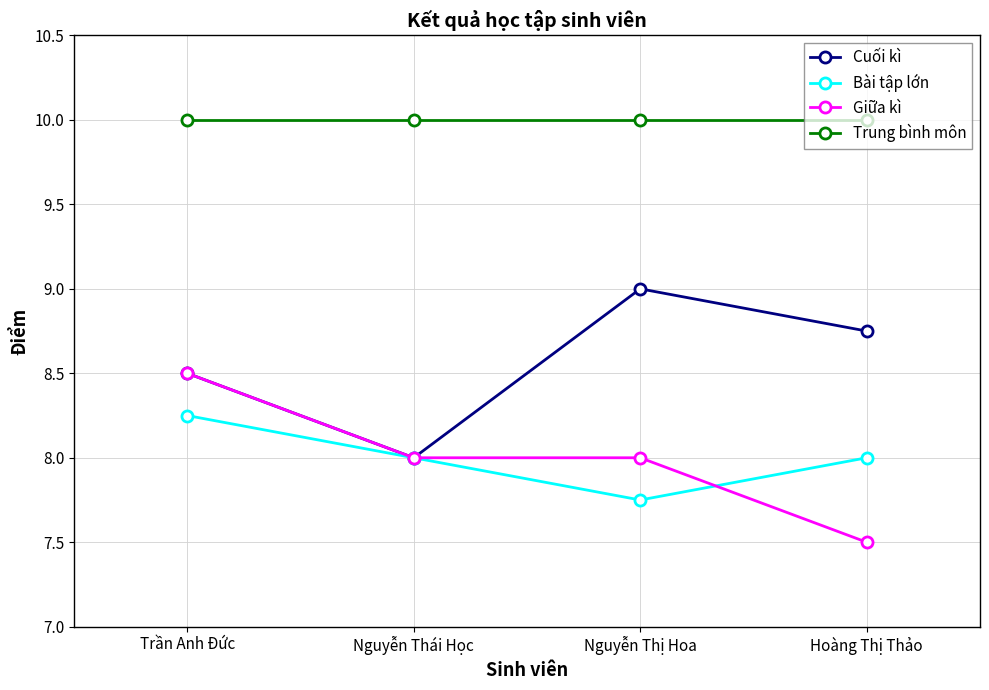

How many lines are shown in the chart?

4